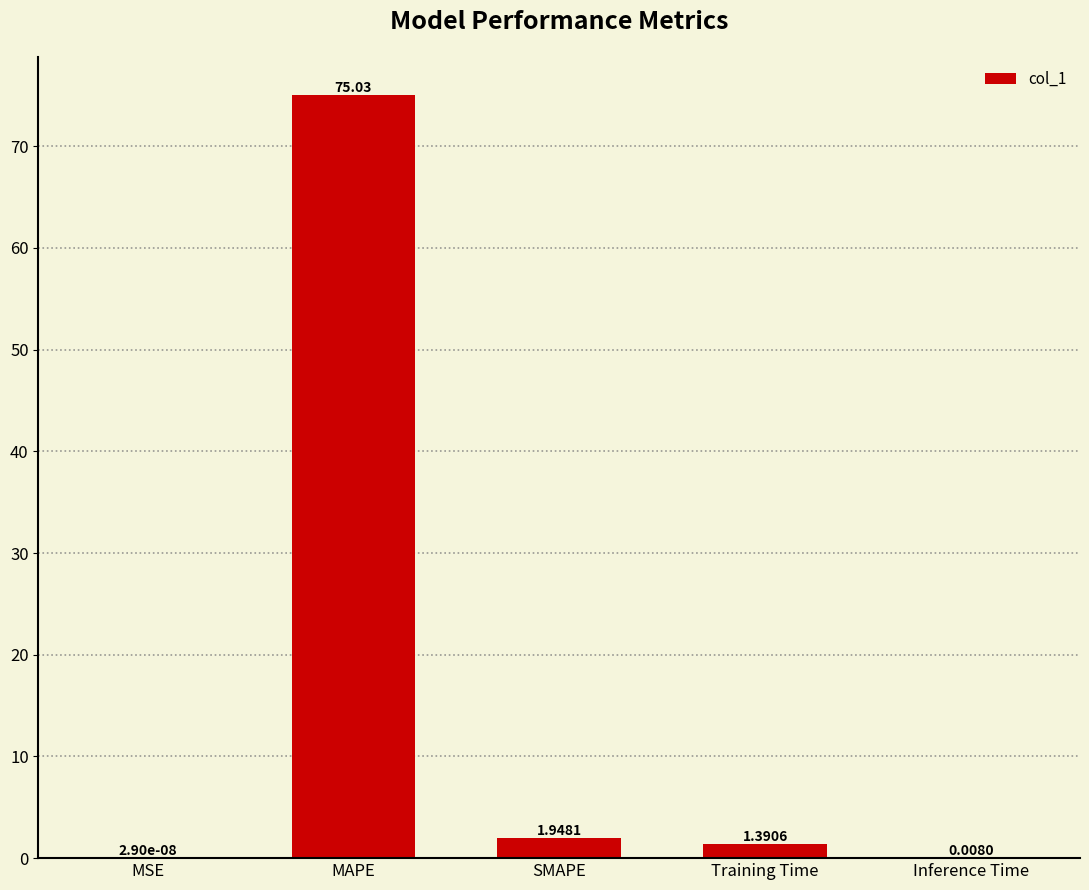

The value at MAPE is 75.0. True or false?

True